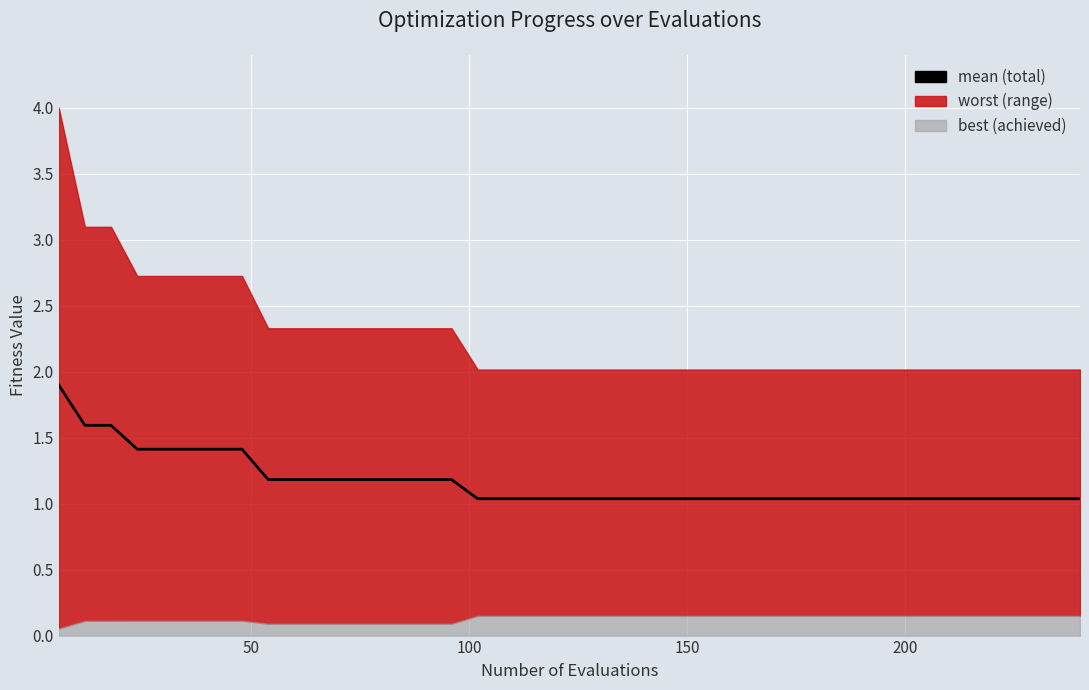

The value at 12 is 0.5. True or false?

False